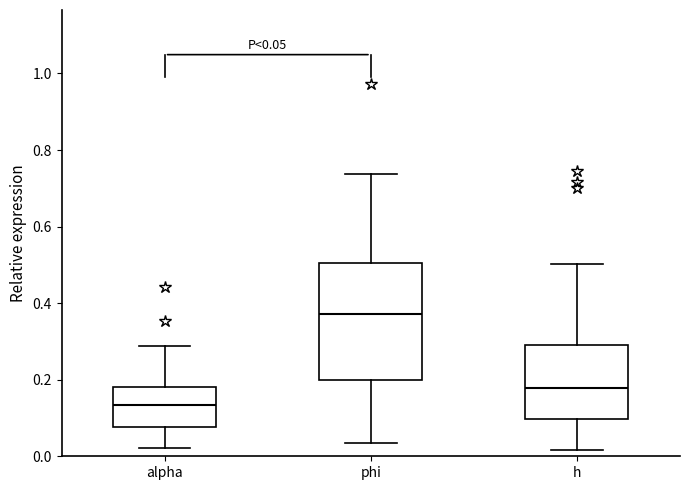

Which box is the tallest, from its lower edge to its upper edge?

phi